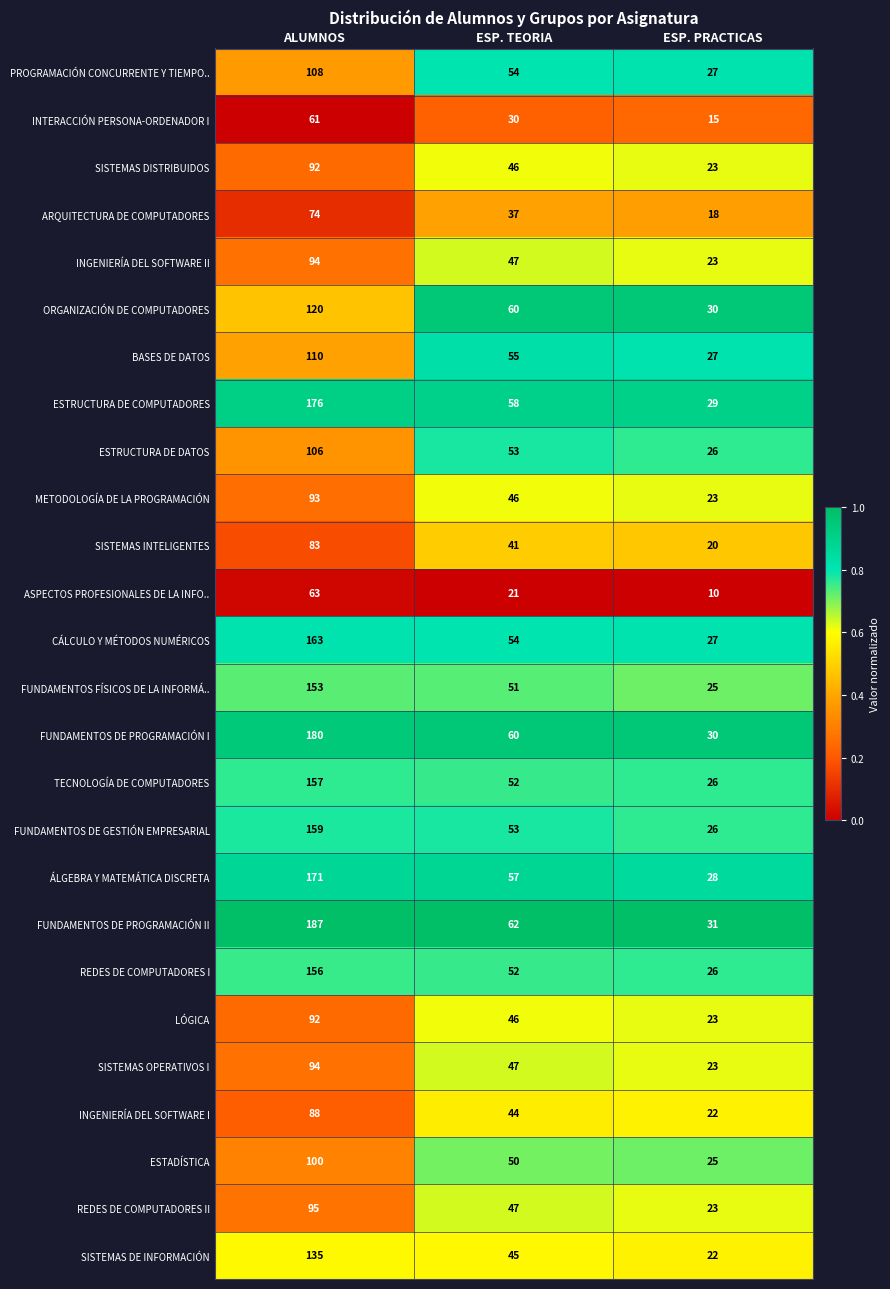

The value of REDES DE COMPUTADORES II at ESP. PRACTICAS is 11. True or false?

False